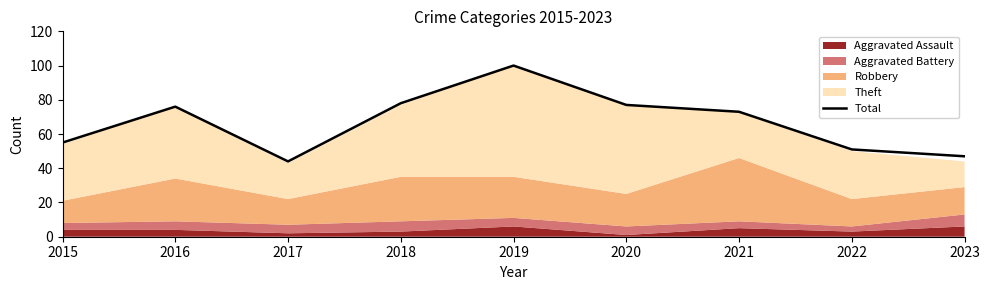

How many values are below 73?

4